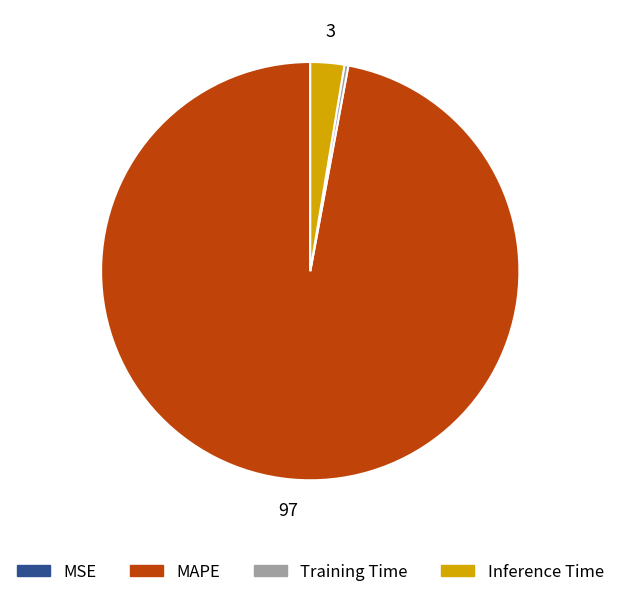

Is it true that Inference Time is 3% of the pie?

True